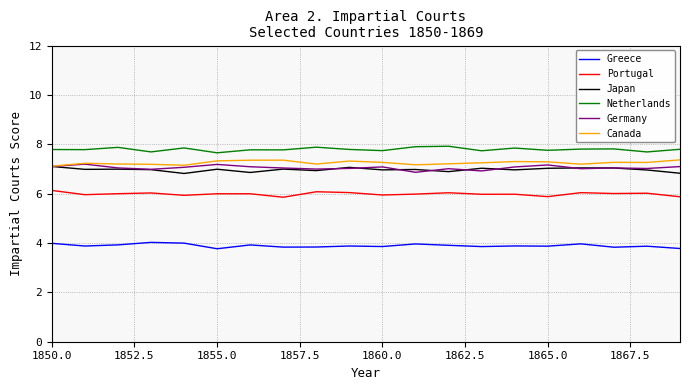

True or false: Portugal and Netherlands intersect in this chart.

False